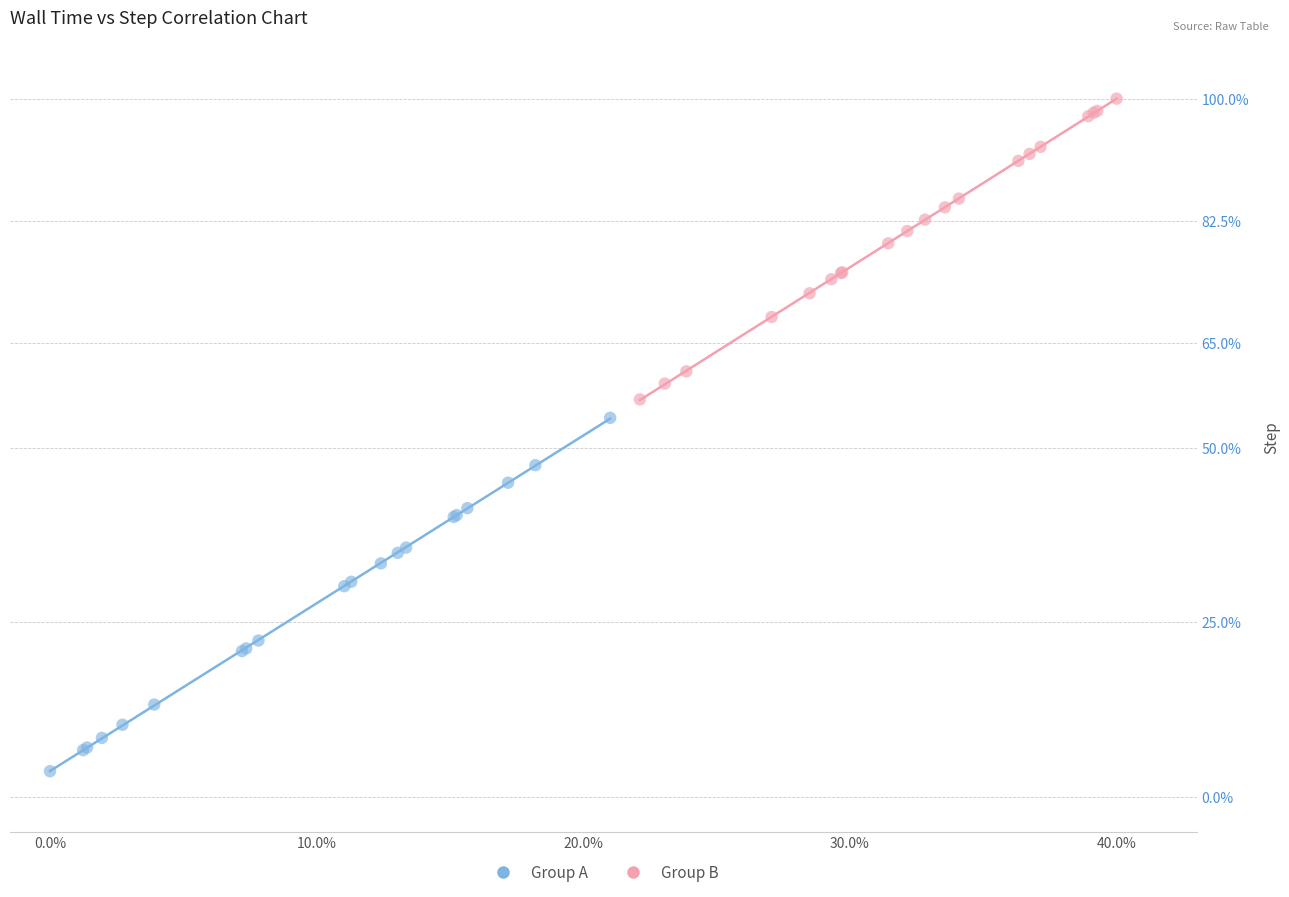

Which series reaches the minimum Y coordinate?

Group A